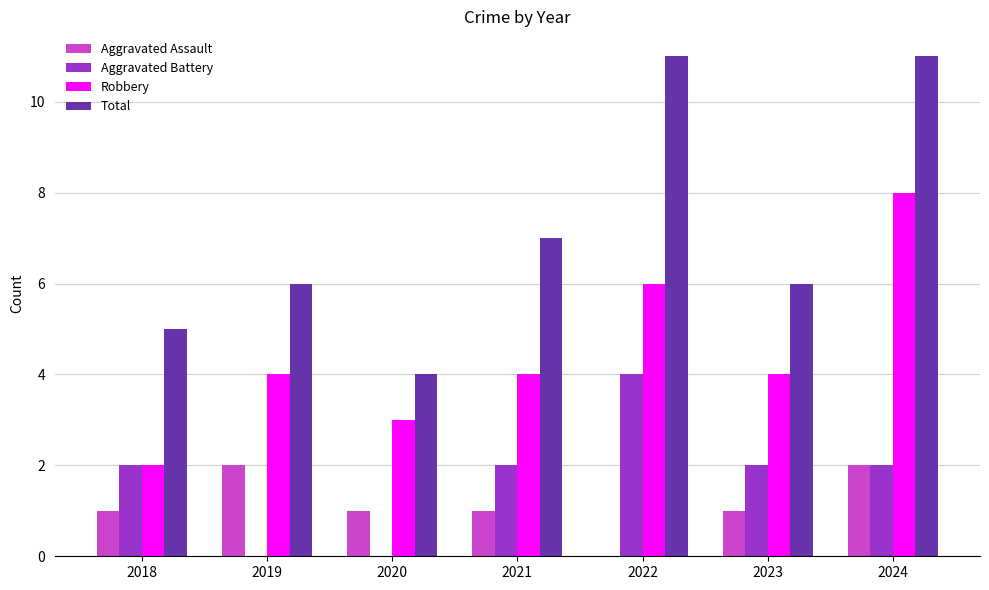

Is the value of Robbery at 2024 greater than the value of Aggravated Assault at 2019?

Yes